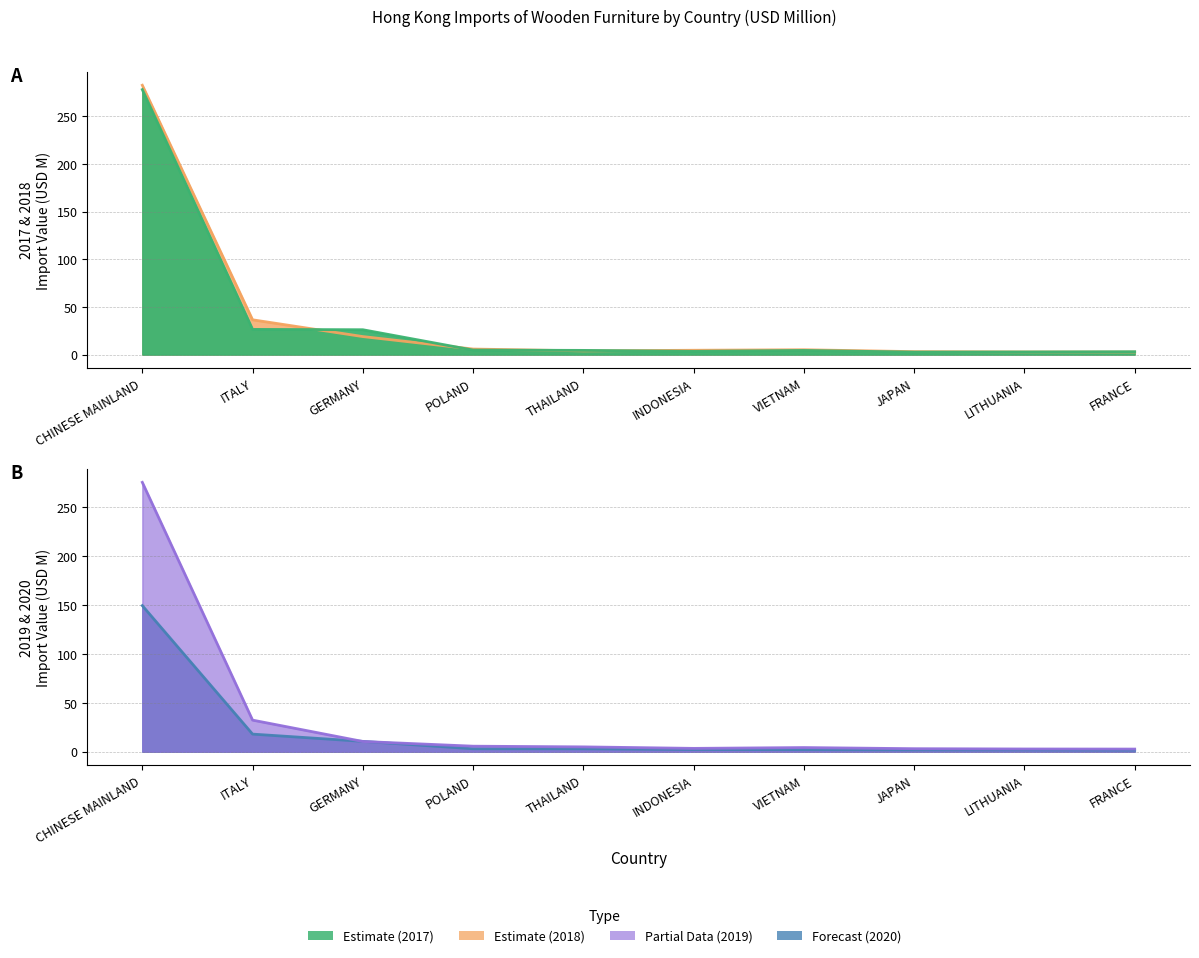

Reading right to left, extract all data points from this chart.

2018 Import (USD M) line: FRANCE=2.7	LITHUANIA=2.8	JAPAN=3.1	VIETNAM=5.1	INDONESIA=4.6	THAILAND=3.9	POLAND=5.9	GERMANY=18.9	ITALY=36.5	CHINESE MAINLAND=282.4
2017 Import (USD M) line: FRANCE=3.0	LITHUANIA=2.8	JAPAN=2.7	VIETNAM=4.4	INDONESIA=3.5	THAILAND=4.5	POLAND=4.8	GERMANY=26.1	ITALY=26.5	CHINESE MAINLAND=277.8
2020 Import (USD M) line: FRANCE=1.6	LITHUANIA=1.8	JAPAN=1.8	VIETNAM=2.1	INDONESIA=2.2	THAILAND=3.0	POLAND=3.0	GERMANY=10.6	ITALY=18.0	CHINESE MAINLAND=149.4
2019 Import (USD M) line: FRANCE=2.7	LITHUANIA=2.8	JAPAN=3.1	VIETNAM=4.3	INDONESIA=3.4	THAILAND=5.0	POLAND=5.7	GERMANY=10.5	ITALY=32.3	CHINESE MAINLAND=275.4